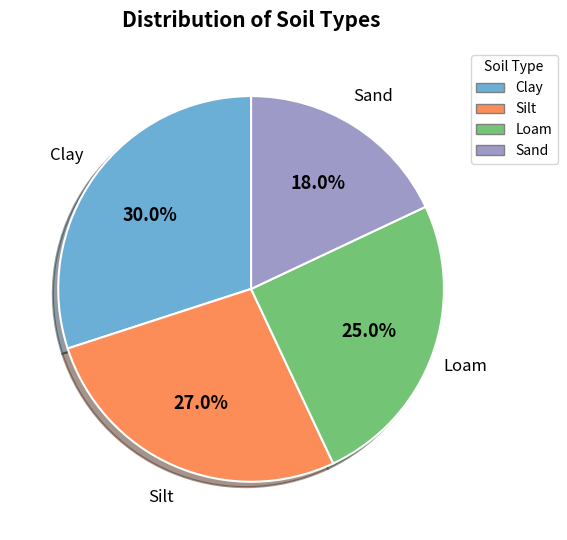

To the nearest percent, what is the difference between the largest and smallest slice percentages?

12%